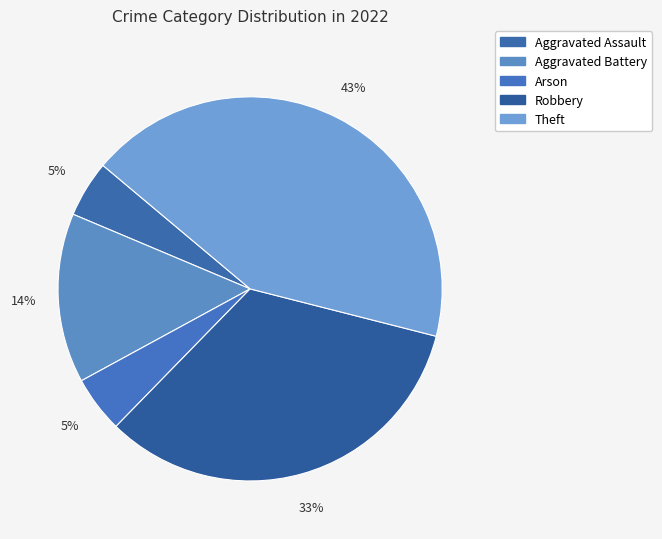

What is the smallest slice in the pie chart?

Aggravated Assault